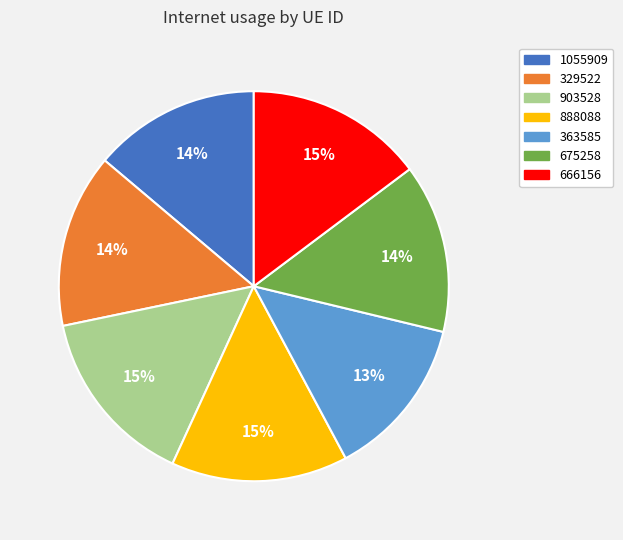

To the nearest percent, what is the average slice percentage?

14%